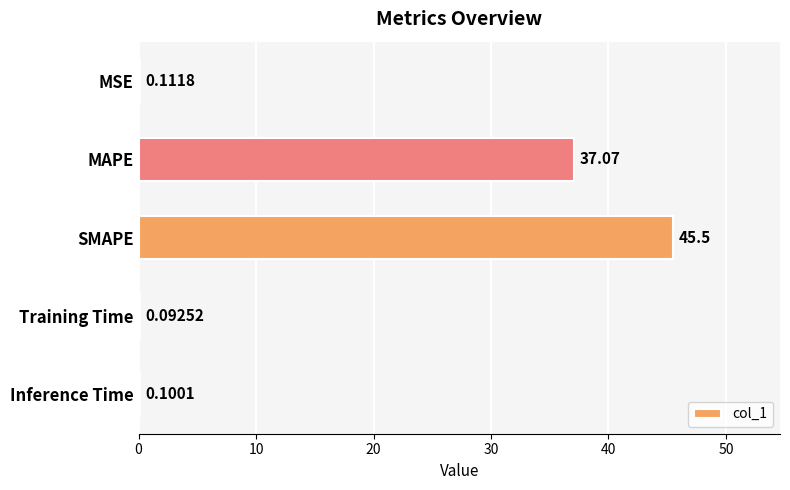

Where is the data nearest to the value 22?

MAPE